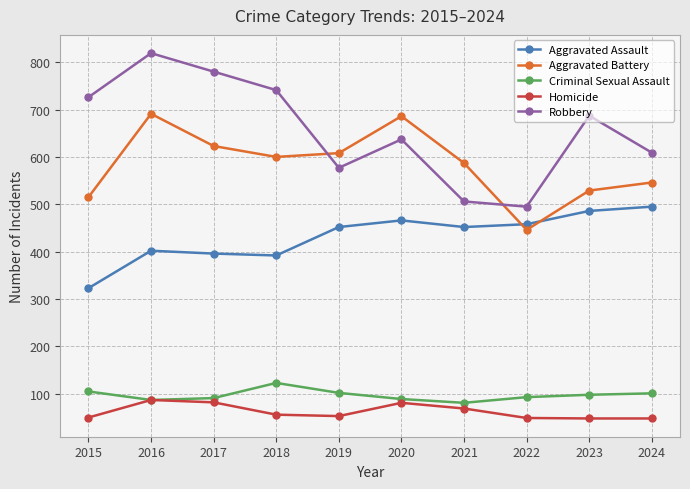

At which category is the sum across all series the highest?

2016